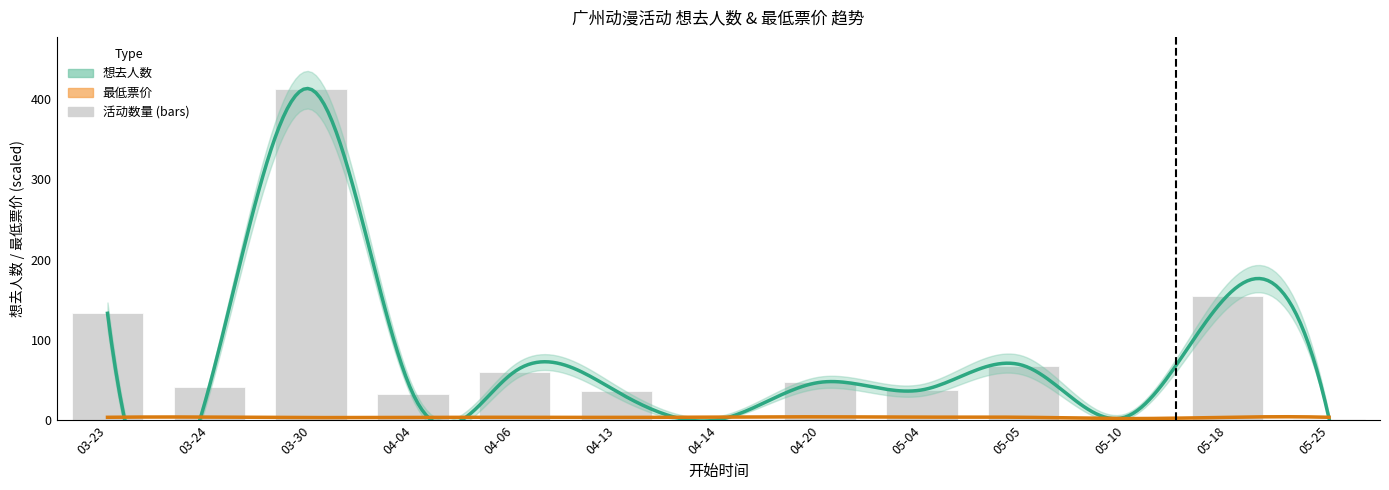

The chart shows a value of 155.1 at 05-18. True or false?

True